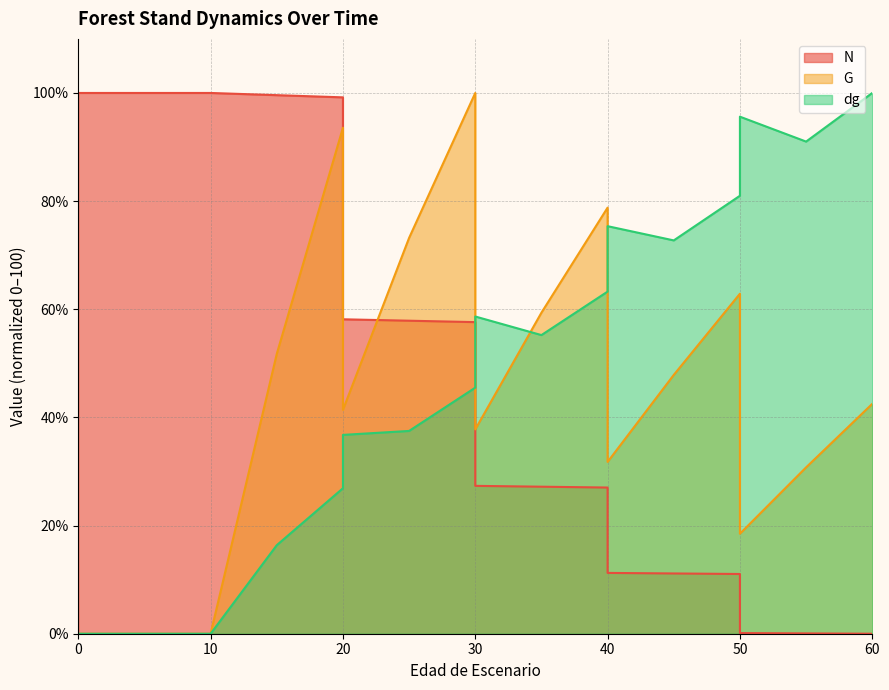

How many interior local valleys does the G series have?

4